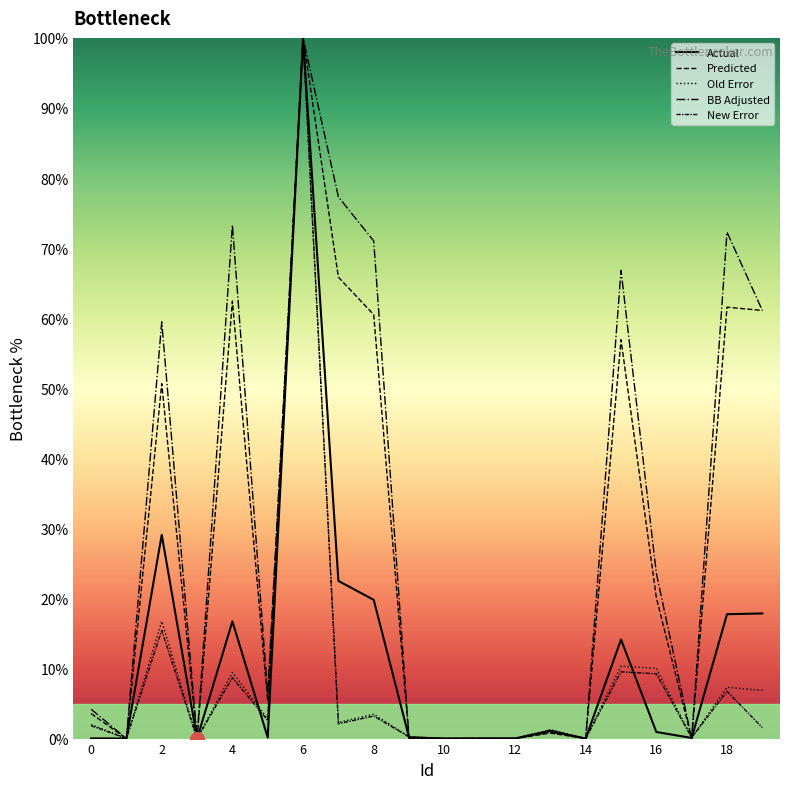

Is this an area chart (filled region under the line)?

No